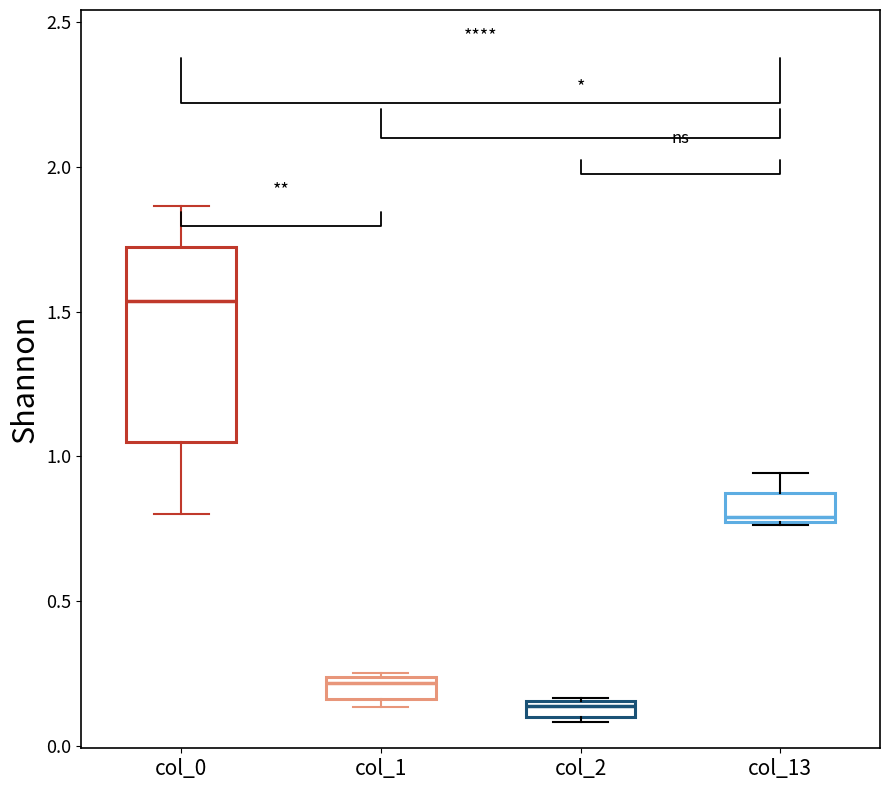

Which box is the tallest, from its lower edge to its upper edge?

col_0